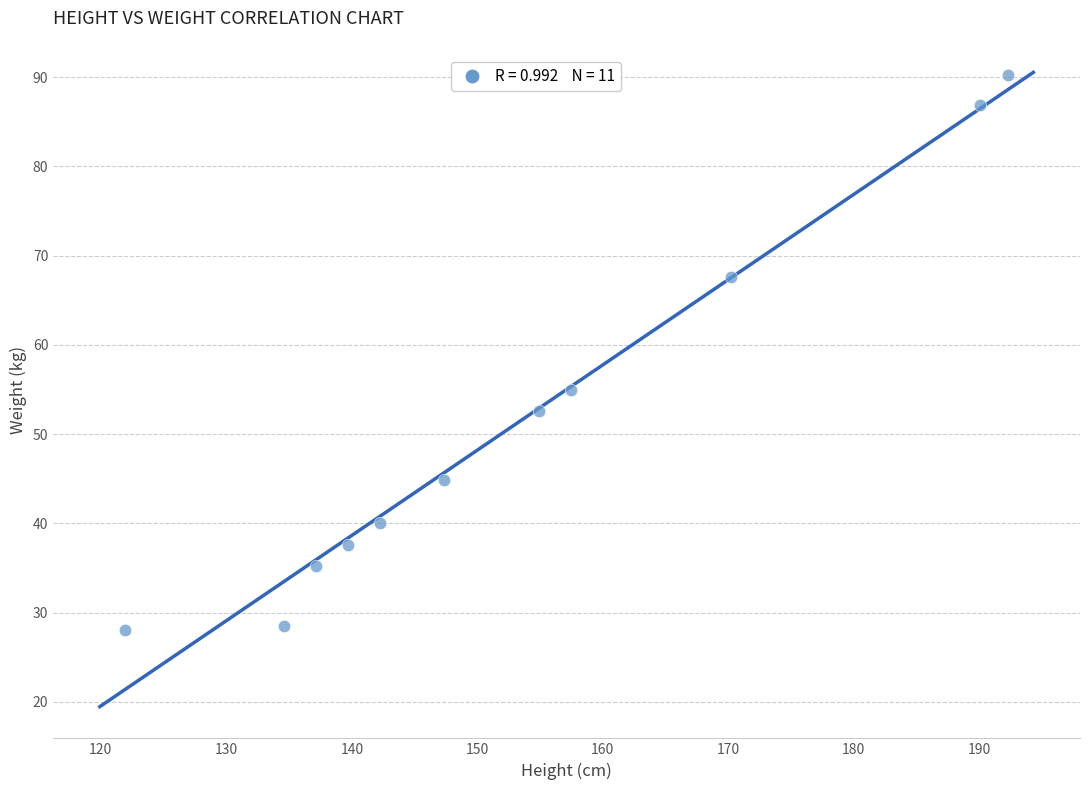

What is the average X value?

153.4